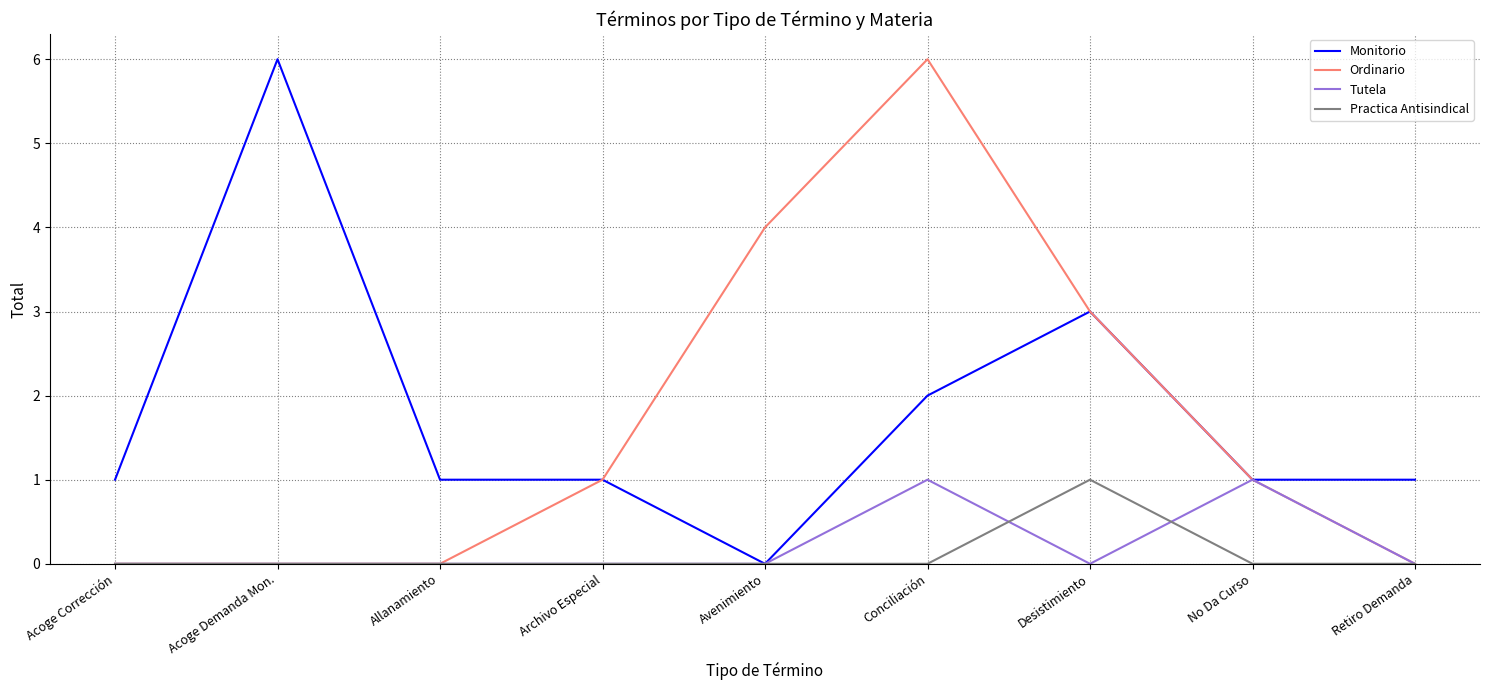

What is the total value across all series at Desistimiento?

7